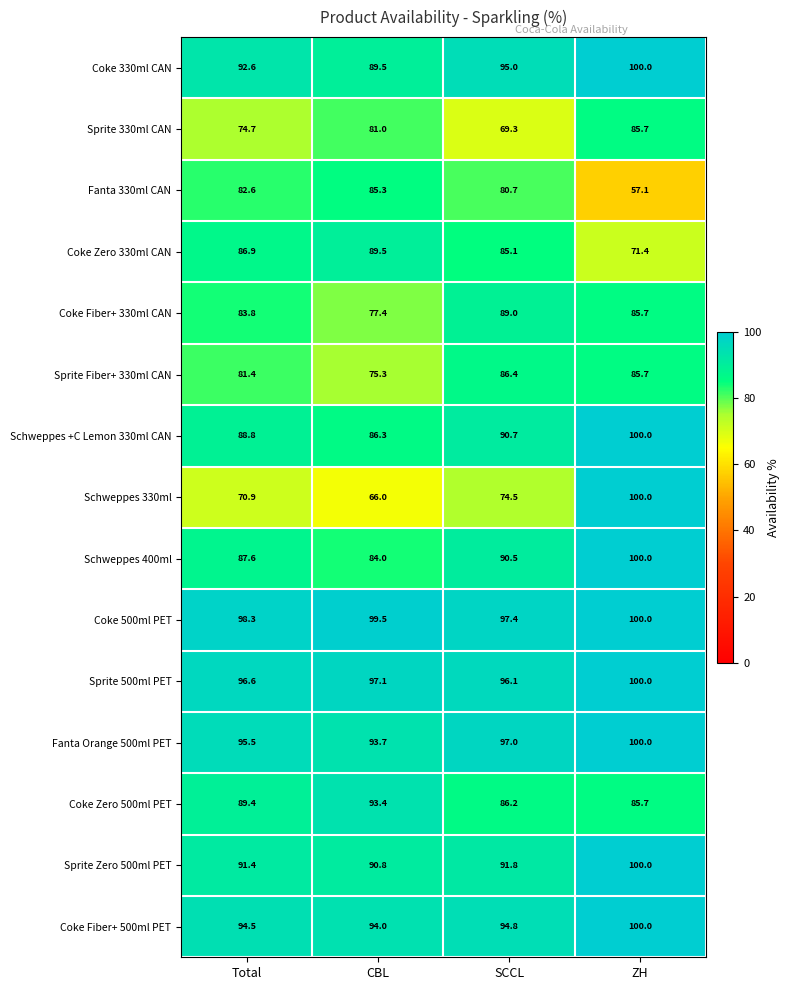

What is the average value of the Coke Zero 500ml PET series?

88.7